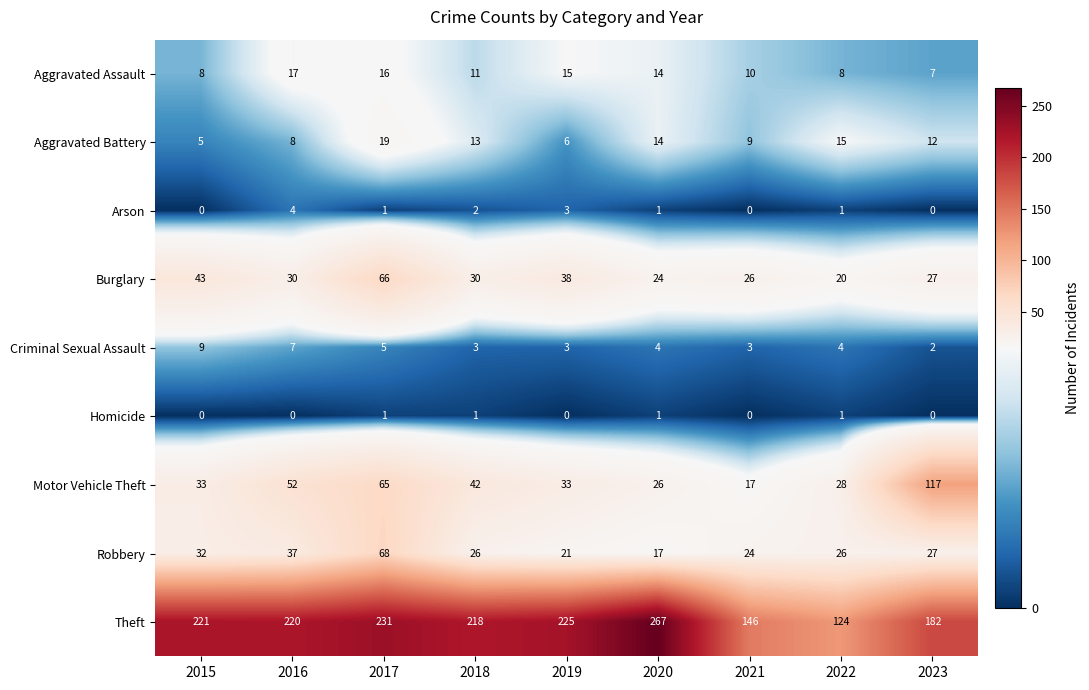

How many categories are shown in the chart?

9